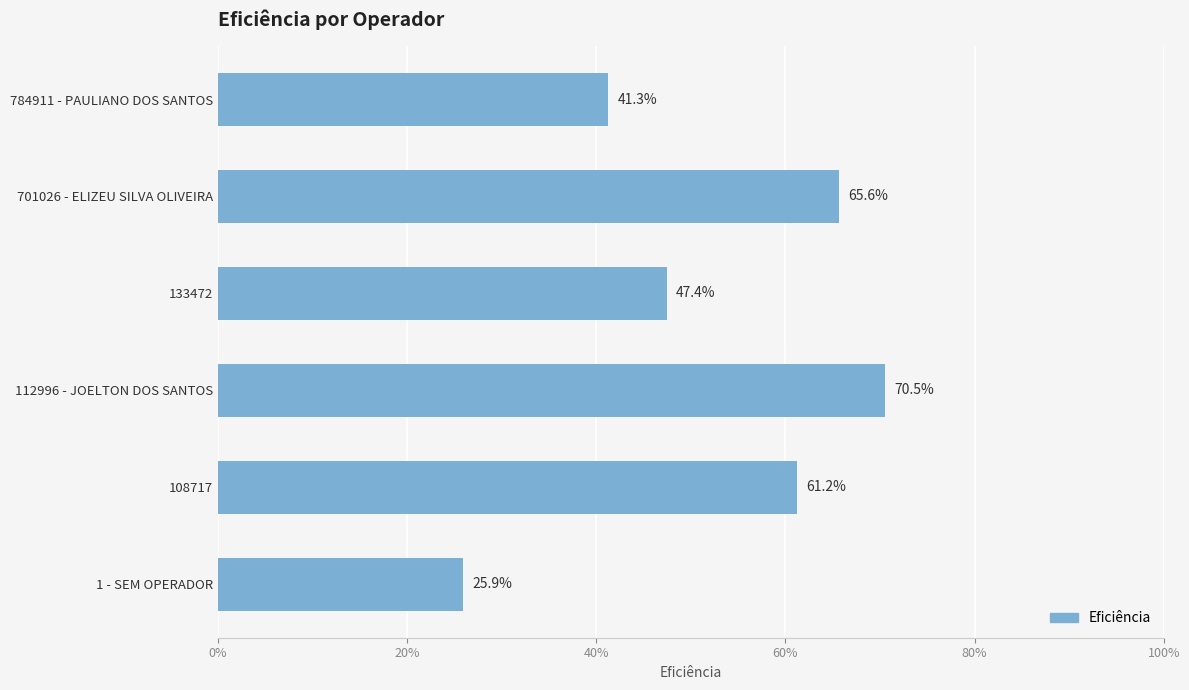

Are the bars grouped side by side (vs. stacked)?

No